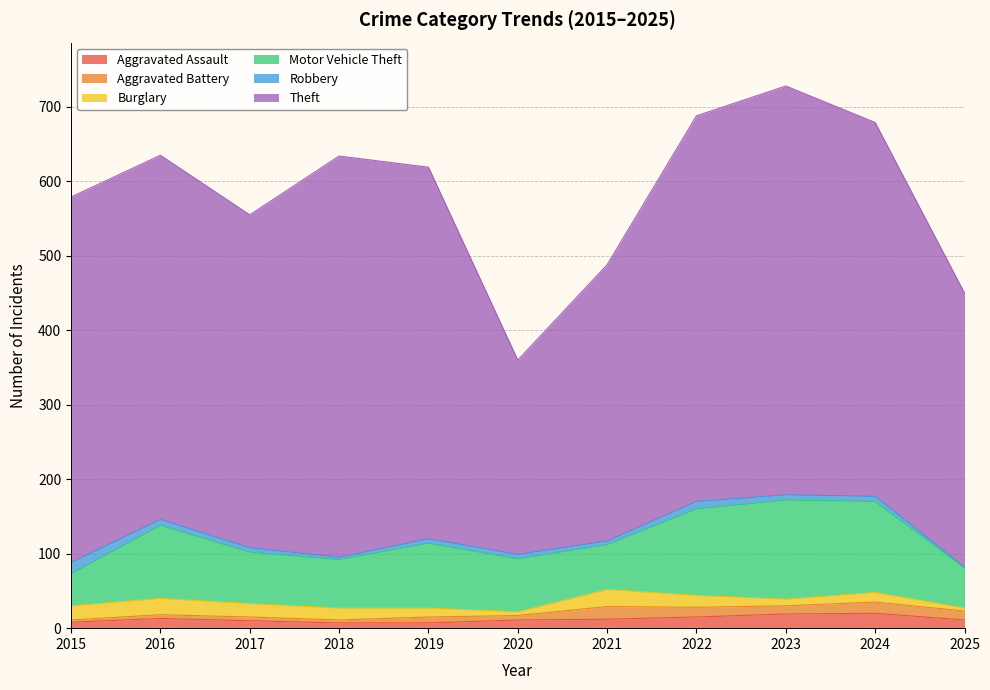

Where is Theft nearest to the value 405?

2021